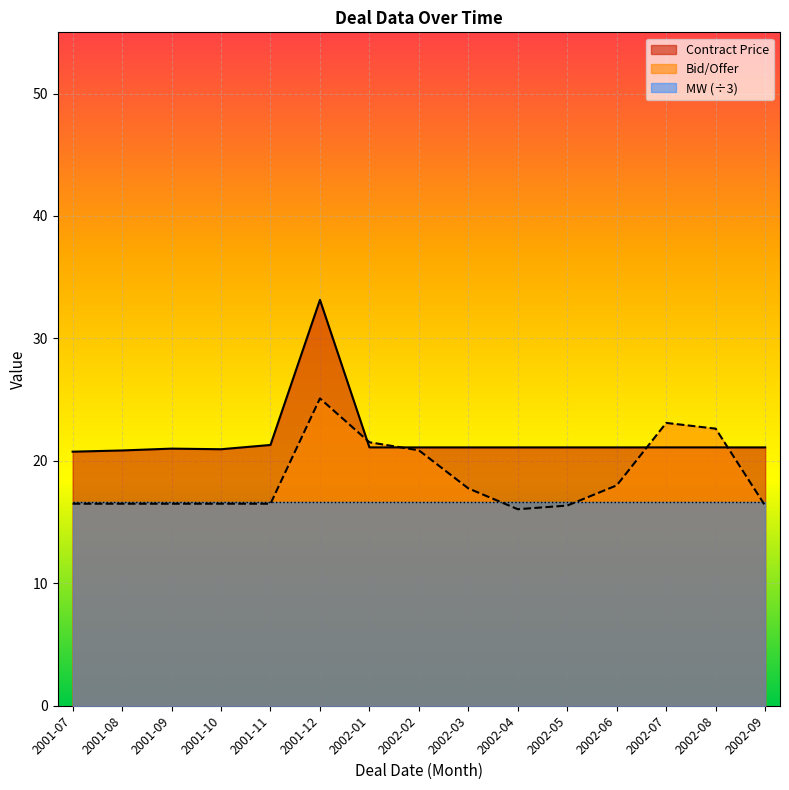

What position from the left is 2002-08?

14